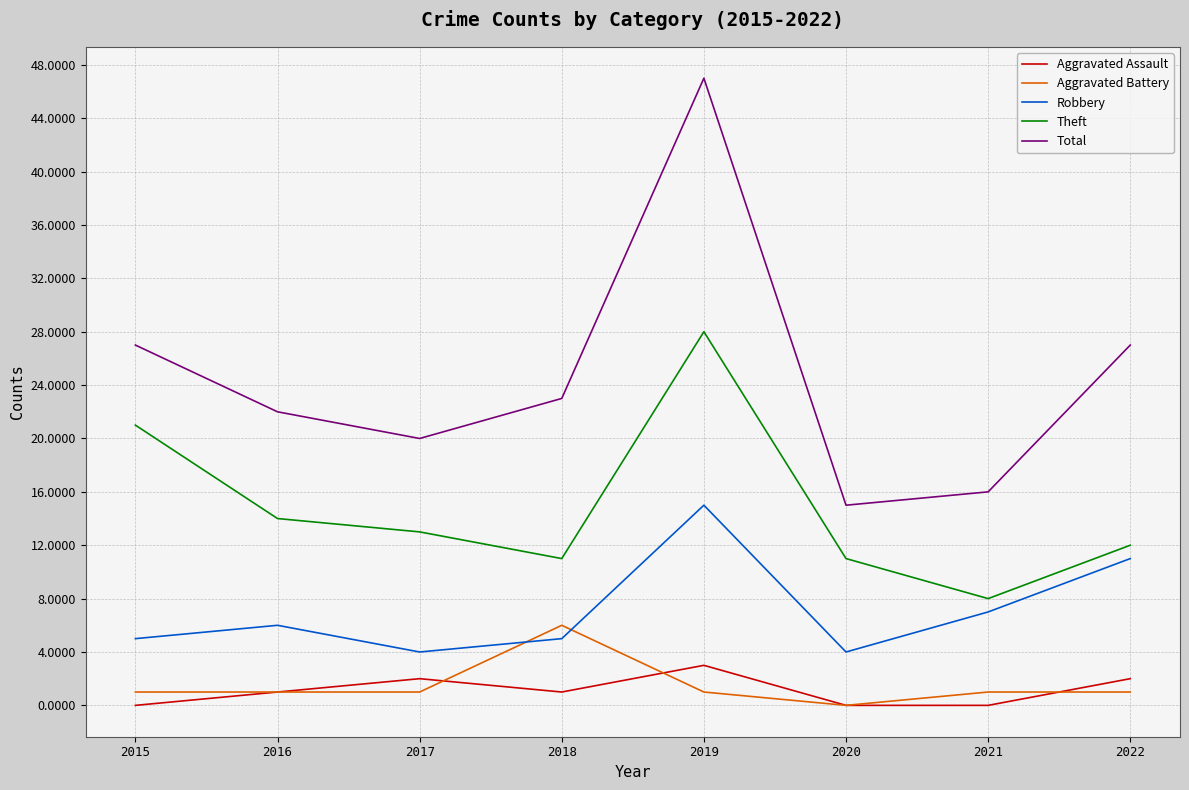

True or false: Theft has a value of 7 at 2018.

False